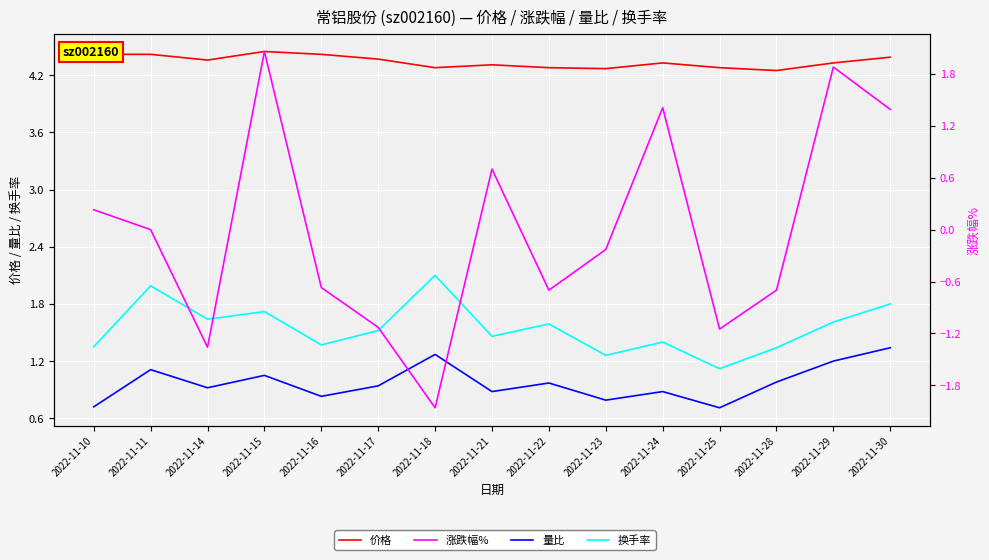

Which series has the largest range (max minus min)?

涨跌幅%